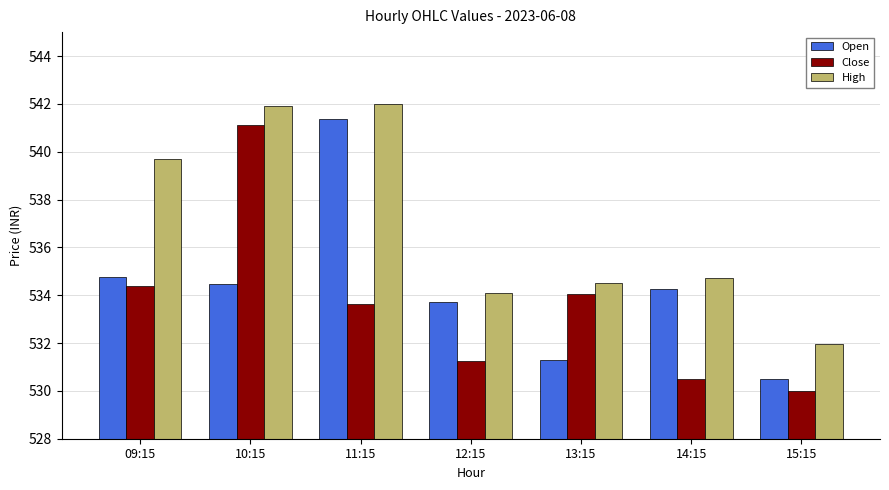

Which series has the largest total across all categories?

High